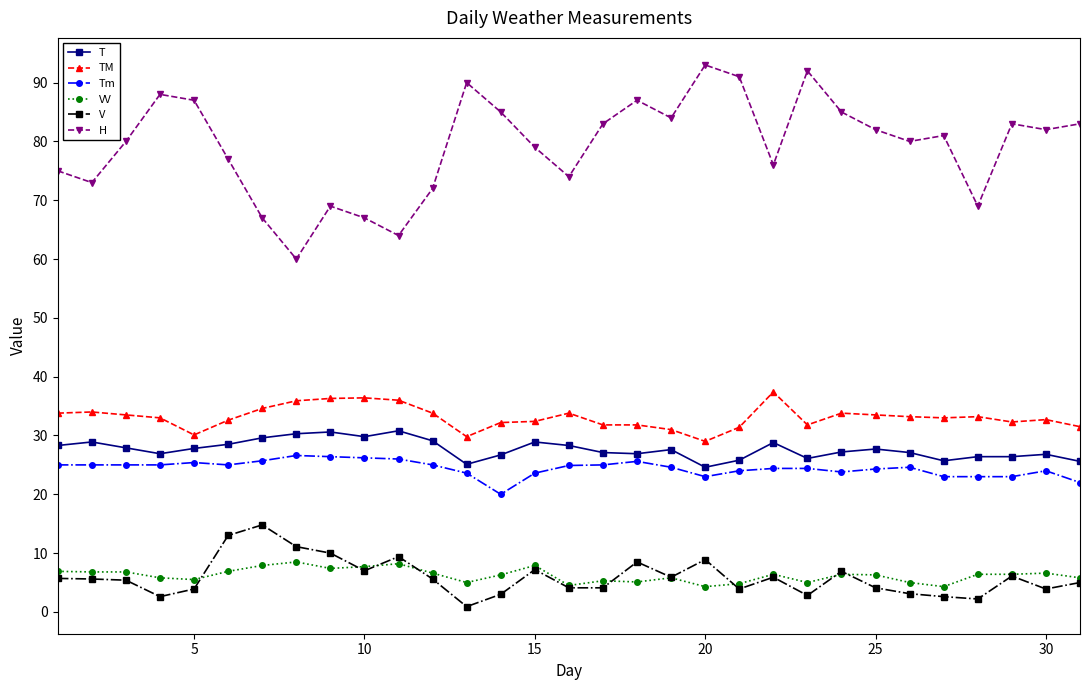

Which series has the largest total across all categories?

H